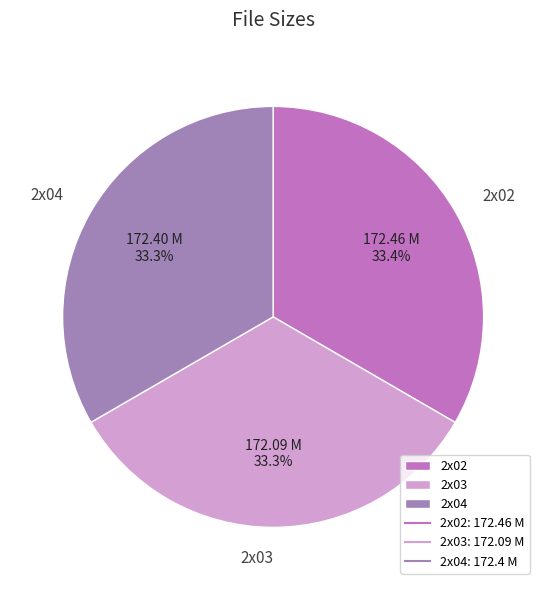

What percentage is the 2x04 slice, to the nearest percent?

33%